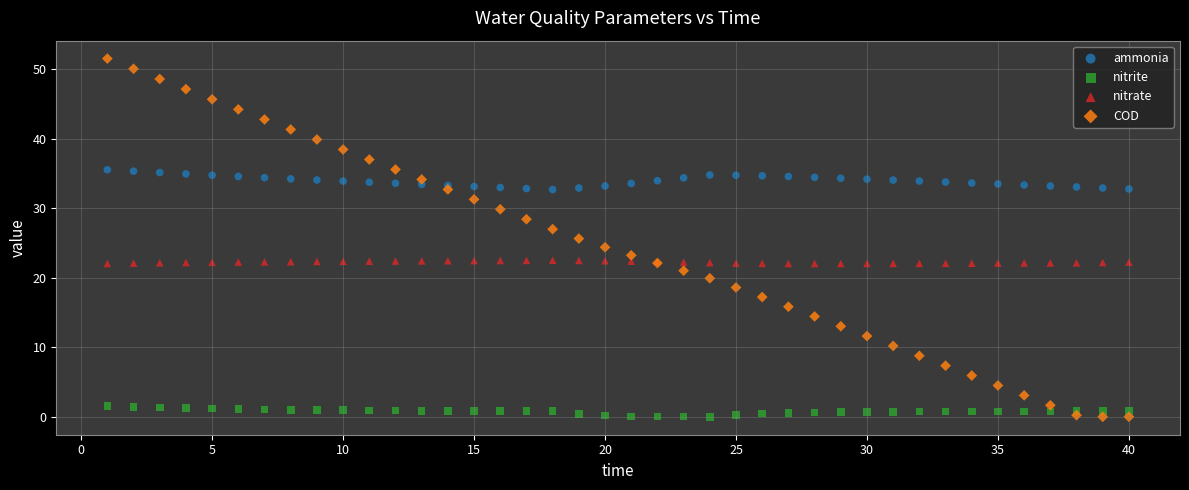

Which series reaches the maximum Y coordinate?

COD